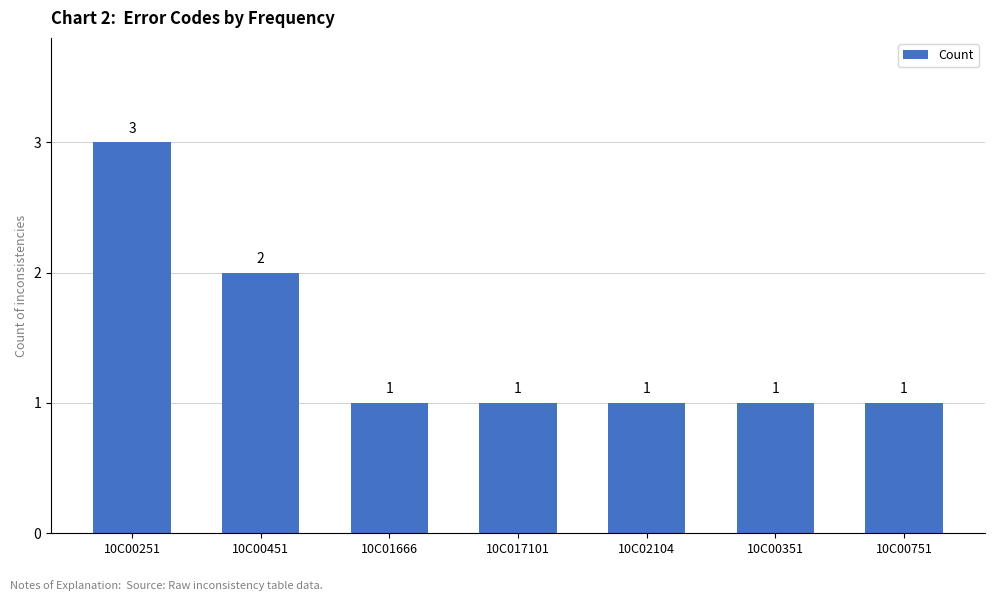

Count the values in the range 1 to 2.

6